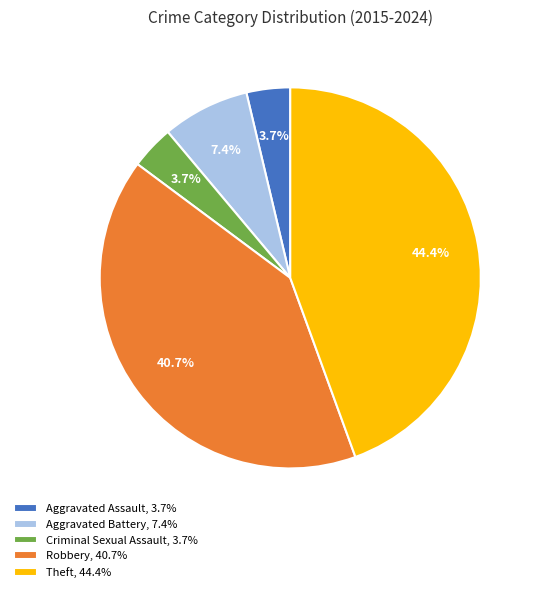

True or false: Criminal Sexual Assault accounts for 4% of the total.

True